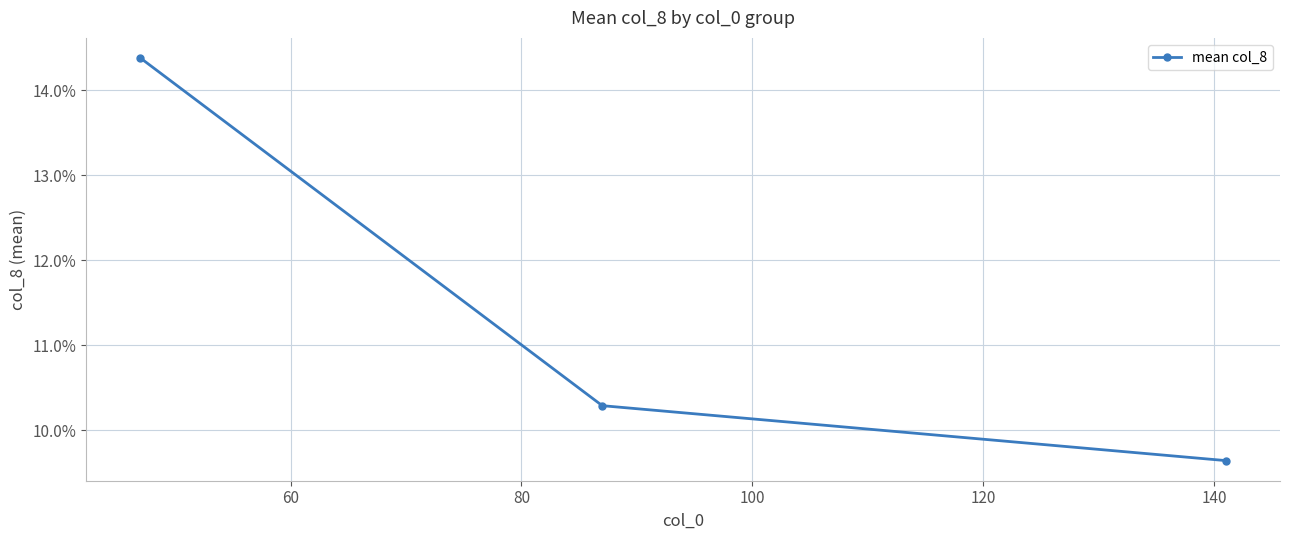

What is the smallest value displayed?

9.6